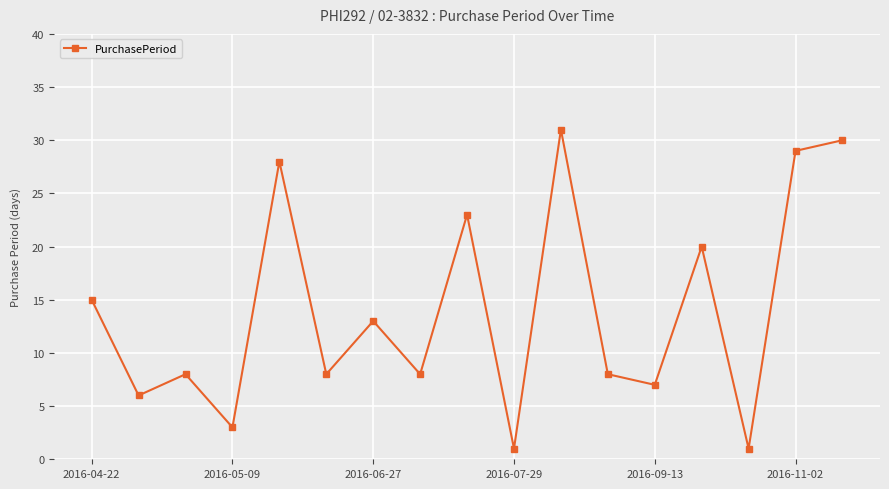

Reading right to left, list all the values displayed in this chart.

30	29	1	20	7	8	31	1	23	8	13	8	28	3	8	6	15